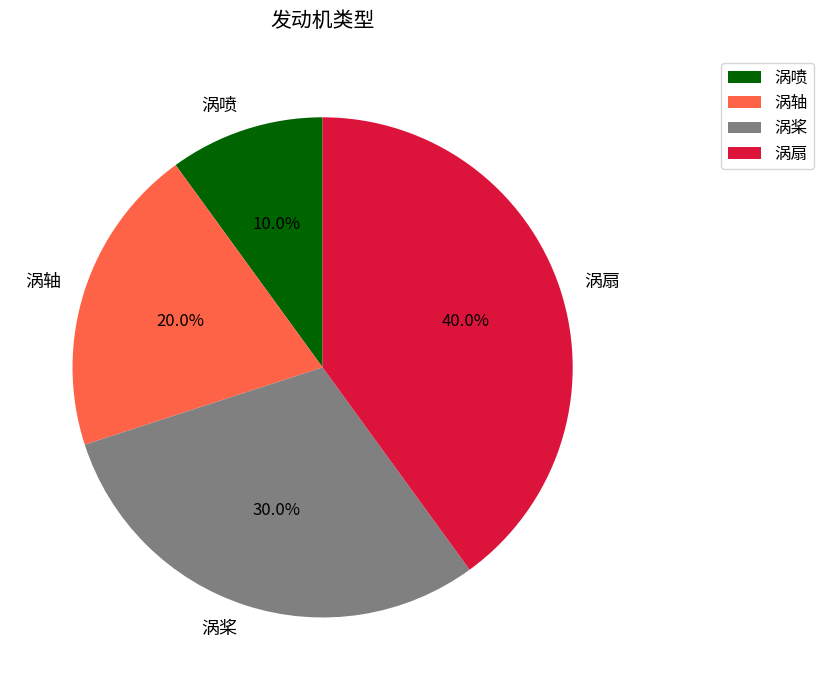

Which has a higher value, 涡轴 or 涡桨?

涡桨